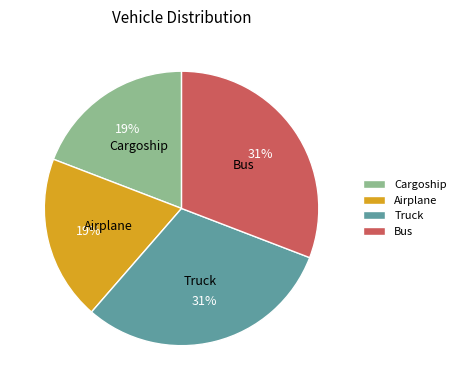

Is it true that Truck is 23% of the pie?

False